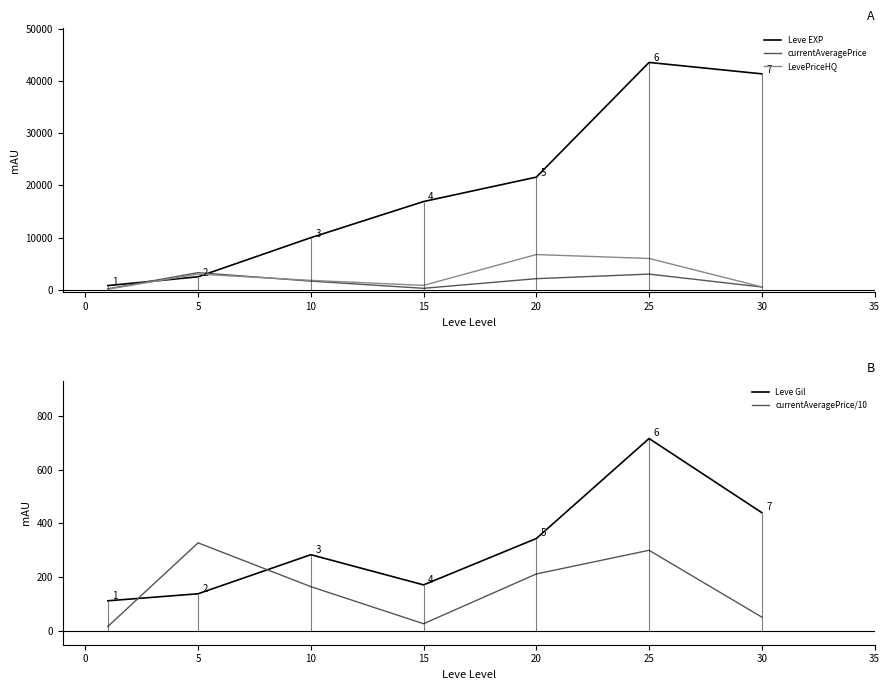

Where is Leve EXP nearest to the value 22200?

20